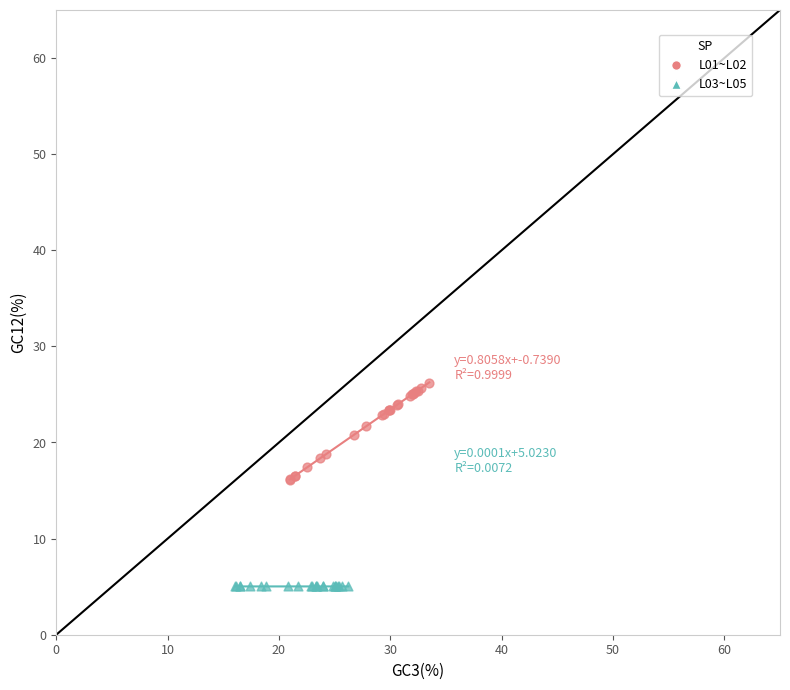

Which series contains the lowest Y value?

L03~L05